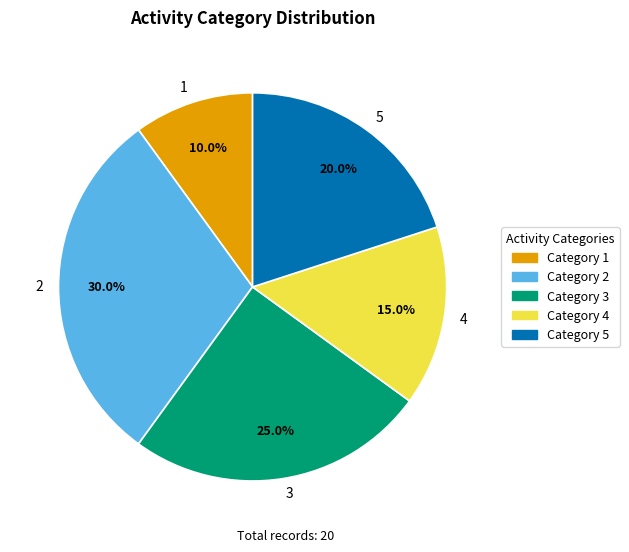

Approximately how many times larger is the value at 3 compared to 2?

0.8